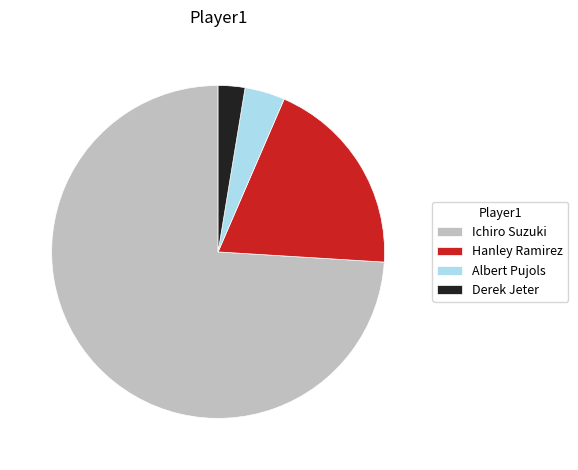

Rank the categories by value from highest to lowest.

Ichiro Suzuki, Hanley Ramirez, Albert Pujols, Derek Jeter